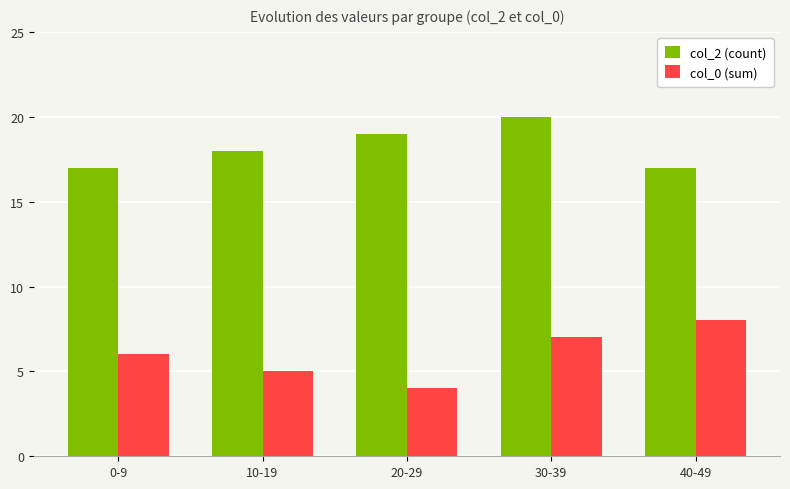

Rank the series by their maximum value, from highest to lowest.

col_2 (count), col_0 (sum)